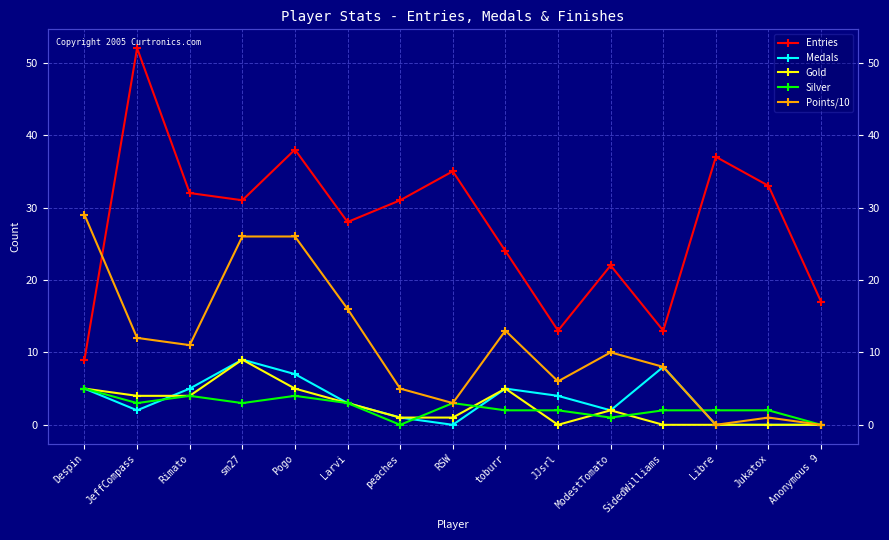

Which series has the widest spread of values?

Entries